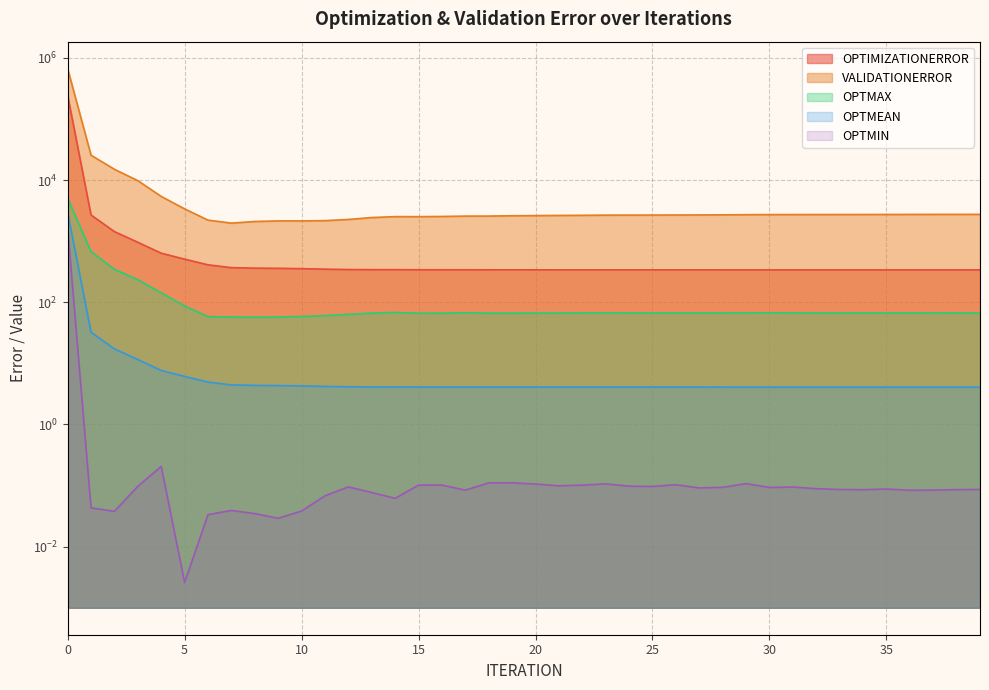

True or false: OPTMAX and OPTMEAN intersect in this chart.

False